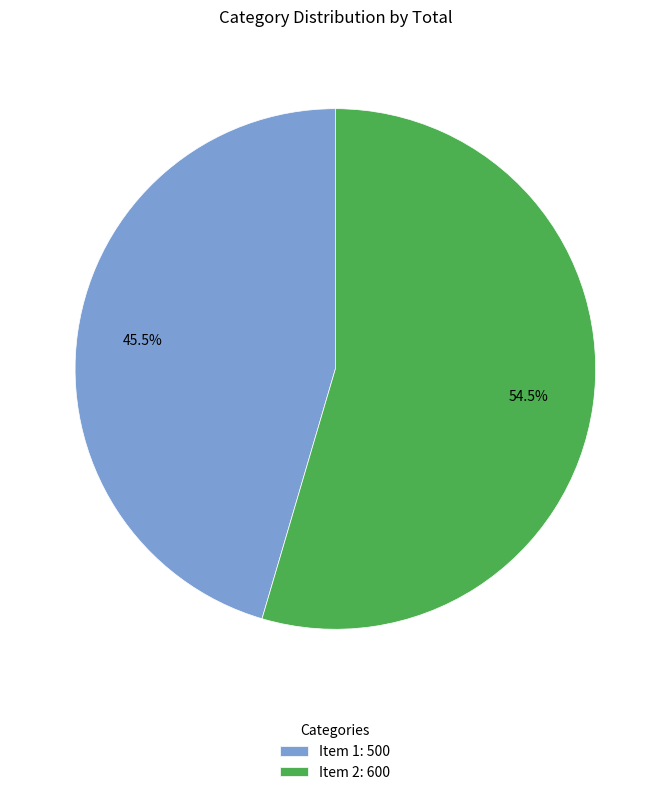

How many slices are in this pie chart?

2